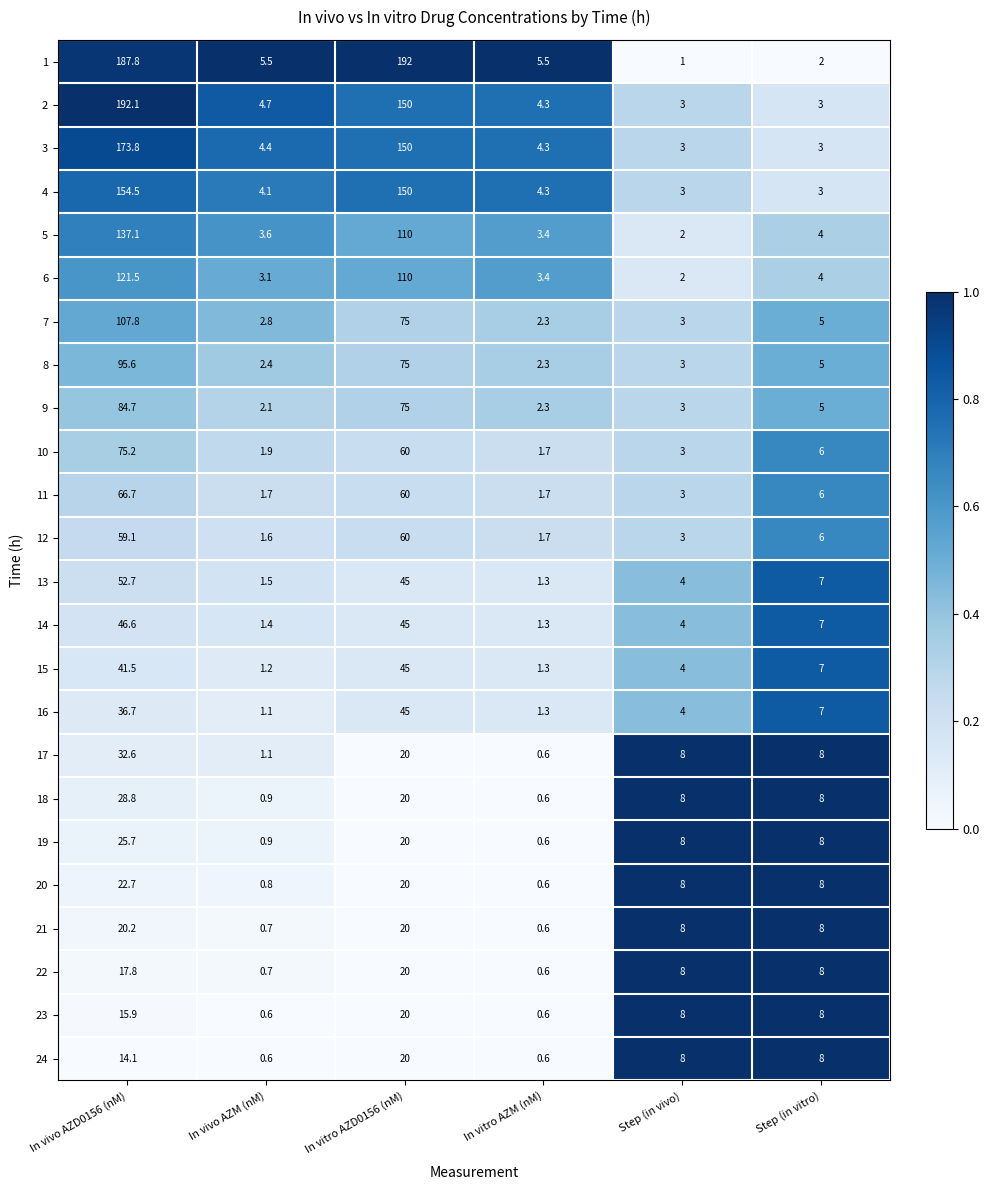

What is the total value across all series at Step (in vivo)?

112.0